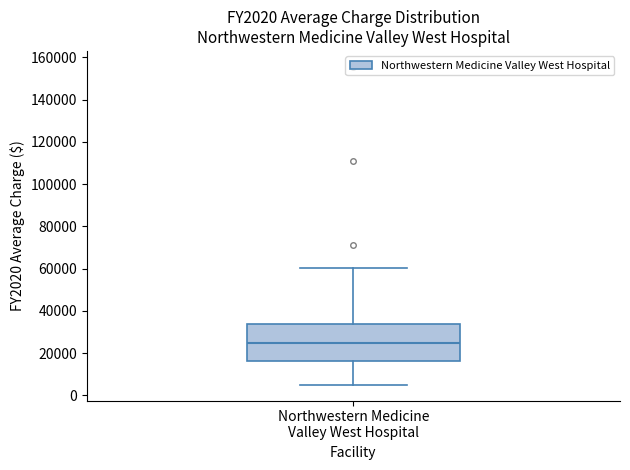

Read this box plot against the y-axis: the position of the median line, the range covered by the box, and the ends of both whiskers. The values are not printed on the chart, so give them approximately, as read against the axis.

median 24000, box 16000 to 34000, whiskers 6000 to 60000